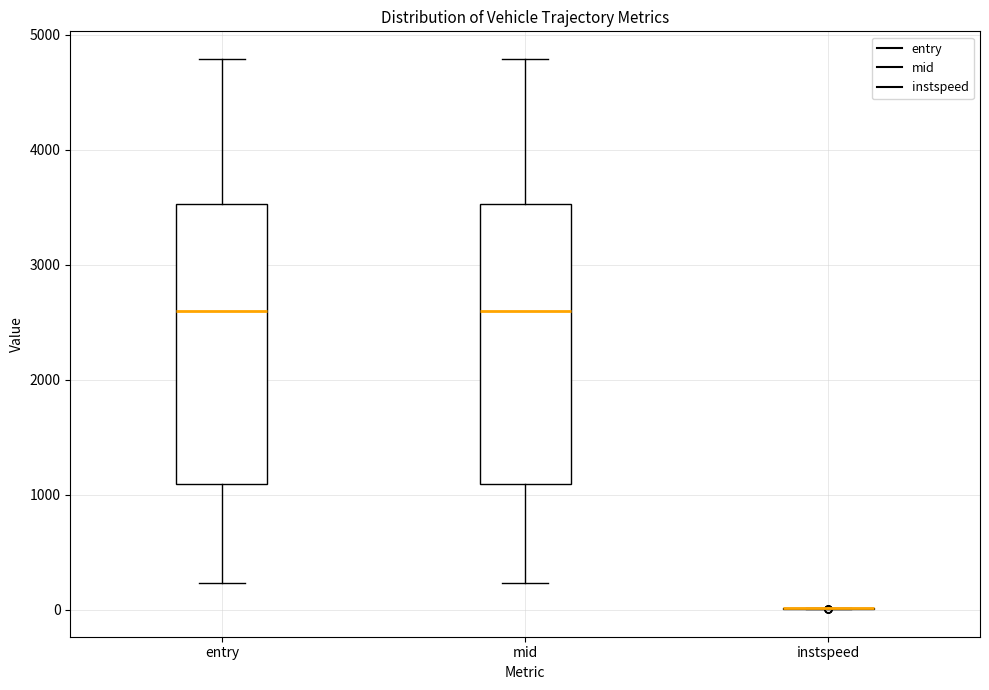

Where does the upper whisker of the box for entry end on the y-axis? The values are not printed on the chart, so give them approximately, as read against the axis.

4800